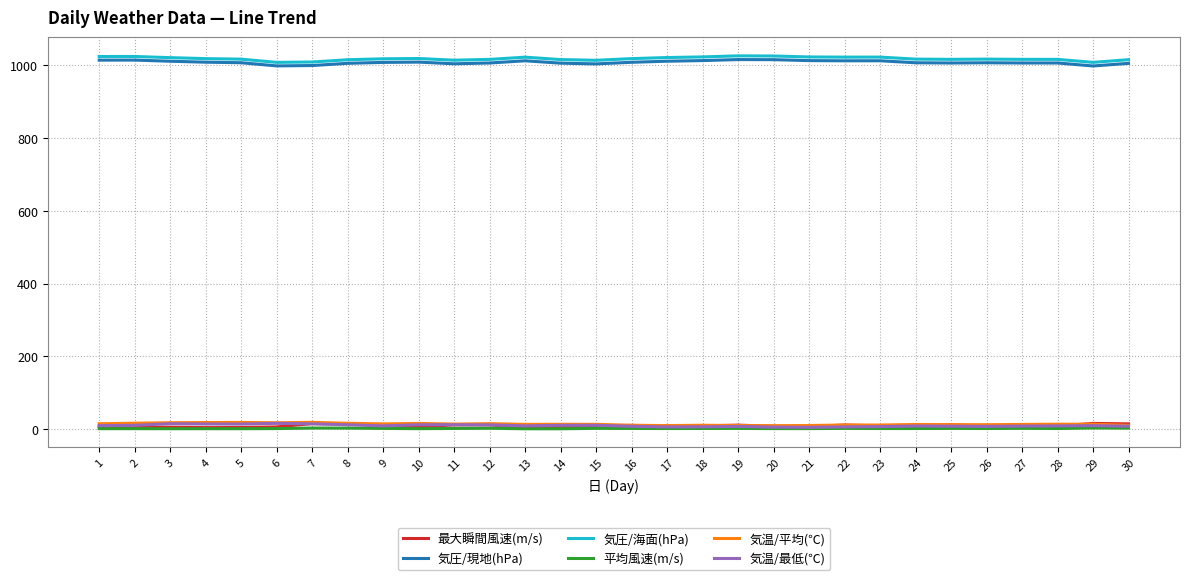

The 気圧/現地(hPa) series shows 1356.5 at 7. True or false?

False